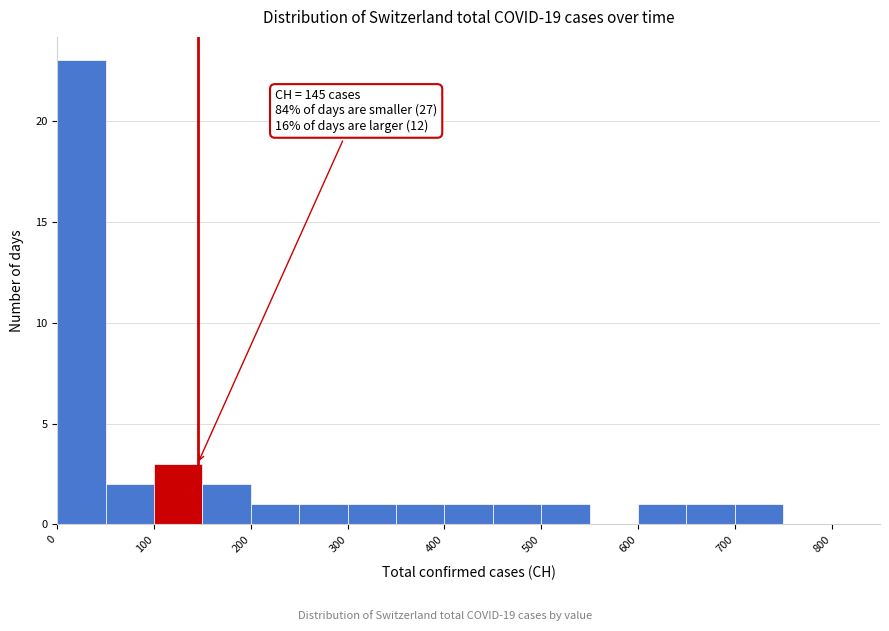

Which range on the x-axis has the tallest bar?

0 to 50